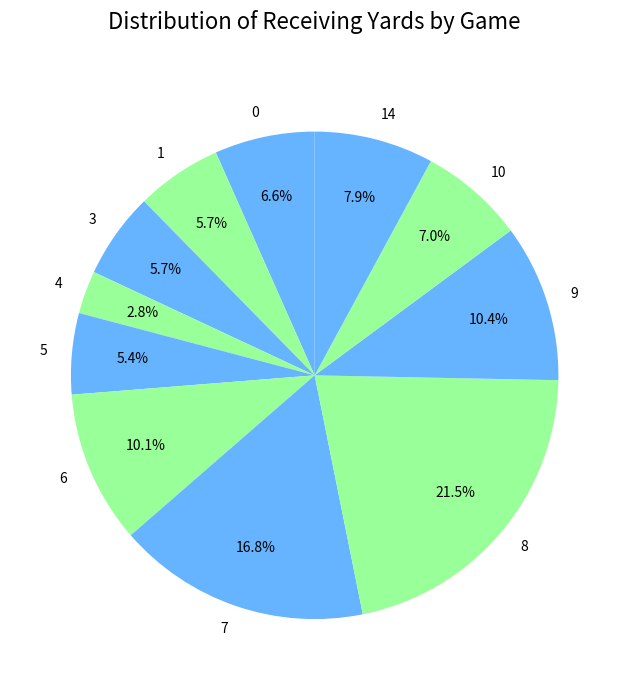

To the nearest percent, what percentage of the pie is 1?

6%